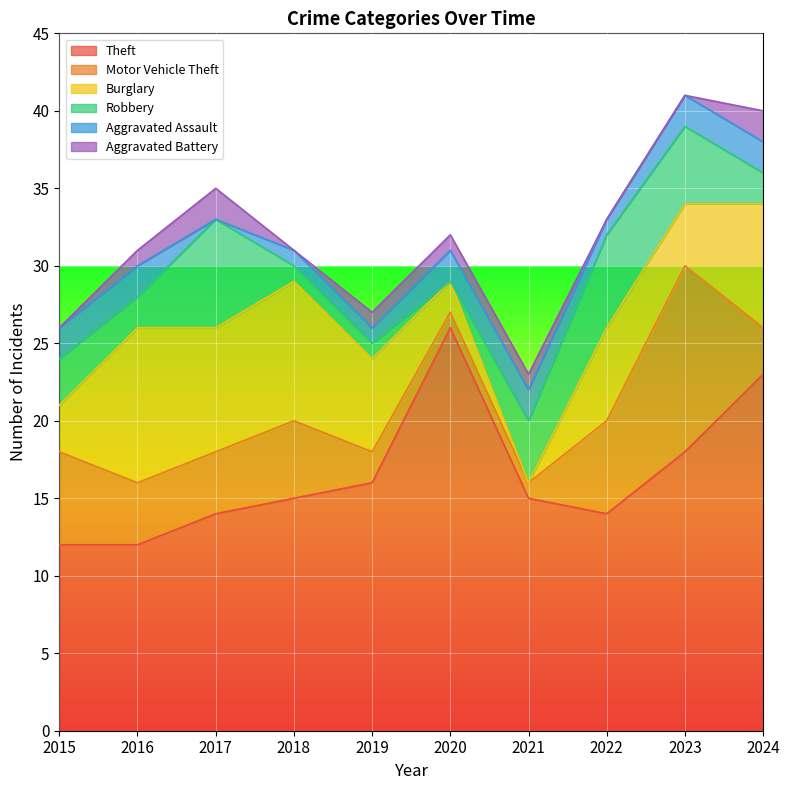

True or false: Motor Vehicle Theft and Robbery cross at least once.

True